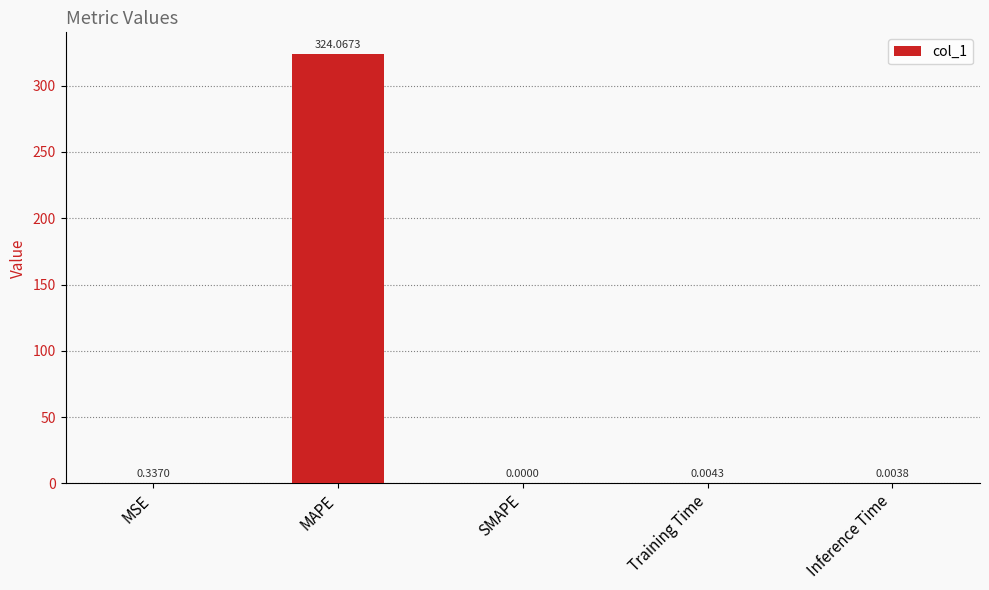

The value at MAPE is 324.1. True or false?

True